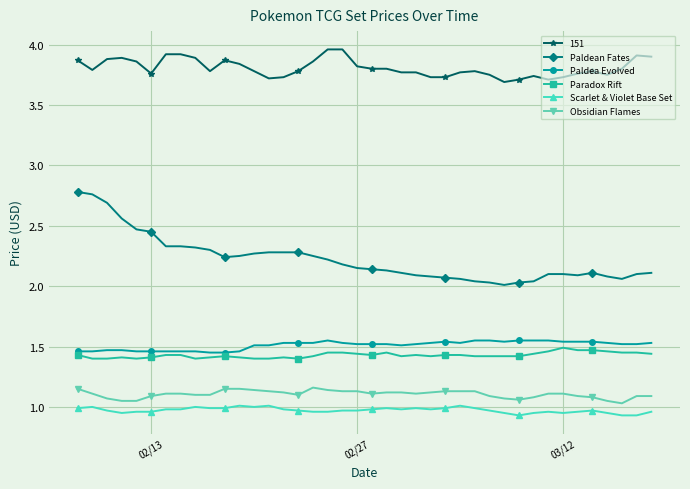

Which series has the widest spread of values?

Paldean Fates